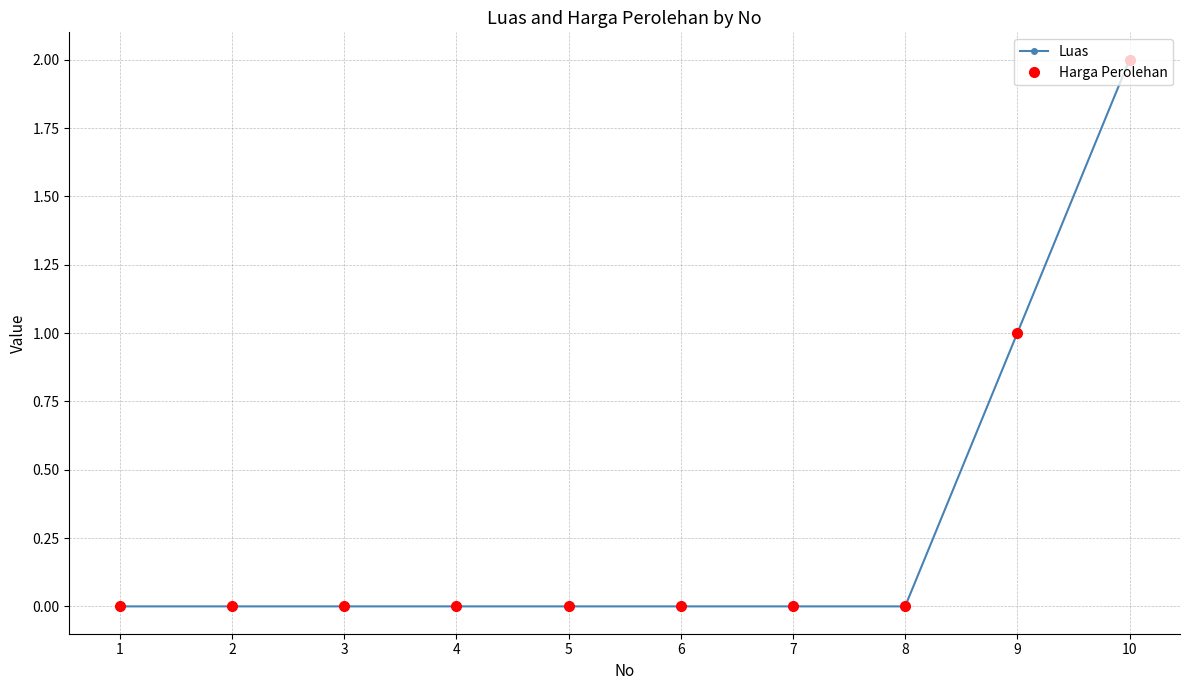

Which has a higher value, 9 or 2?

9